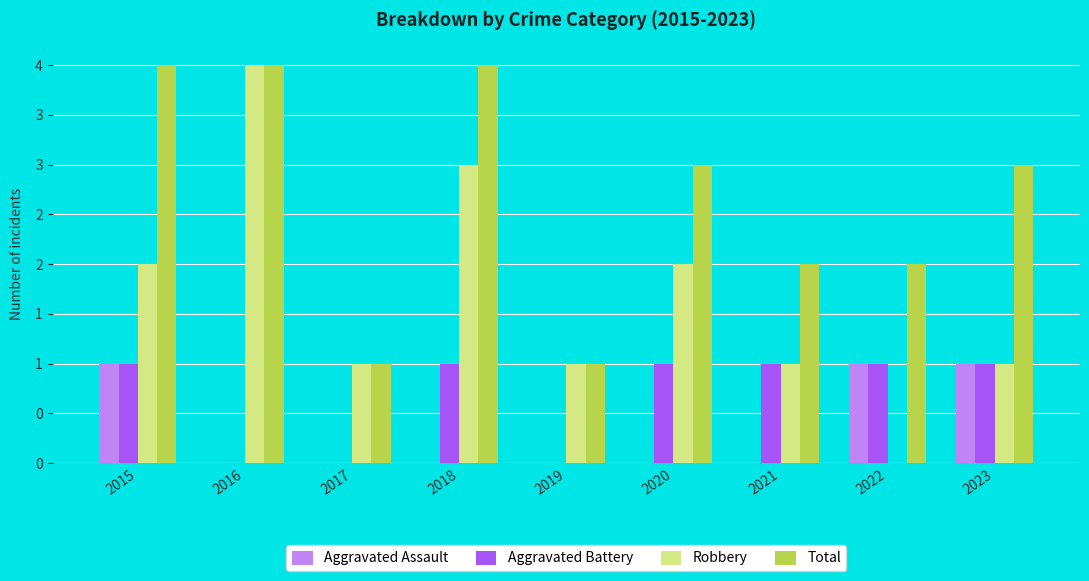

At which label does Robbery reach its minimum?

2022